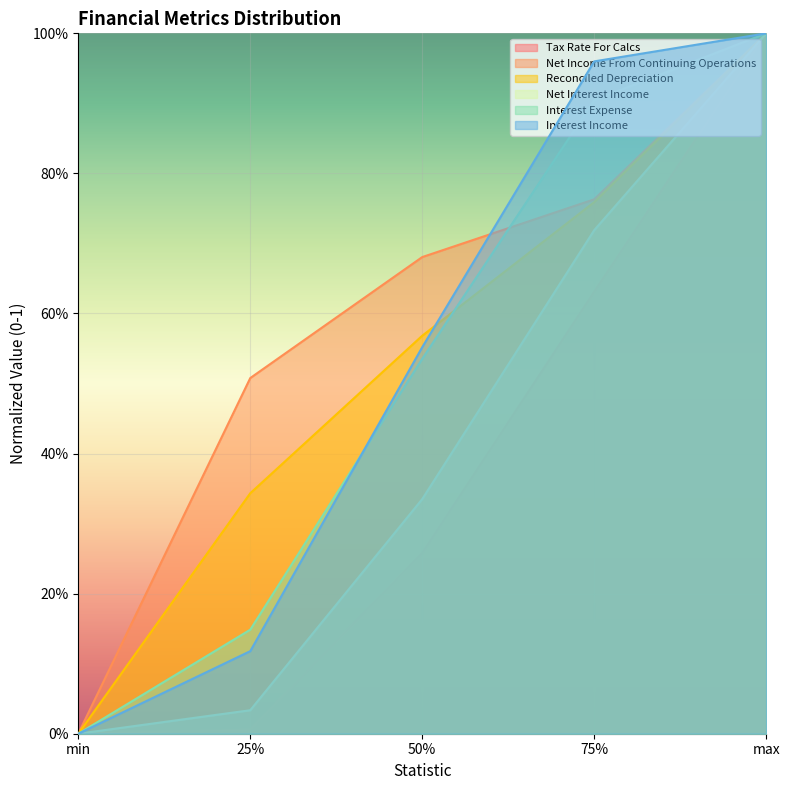

What is the difference between the second highest and minimum values in the Interest Income series?

1.0